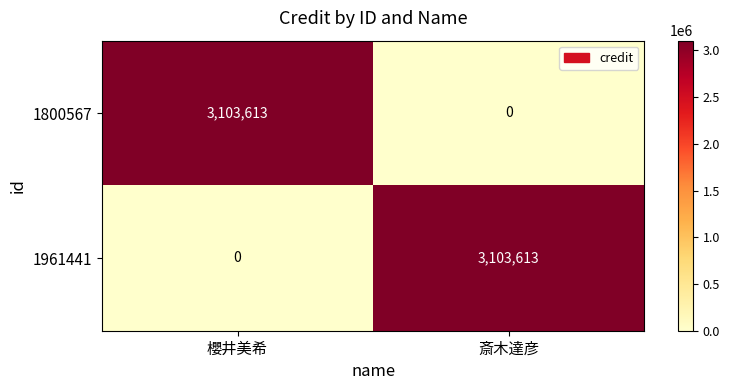

True or false: 1961441 has a value of 0 at 櫻井美希.

True